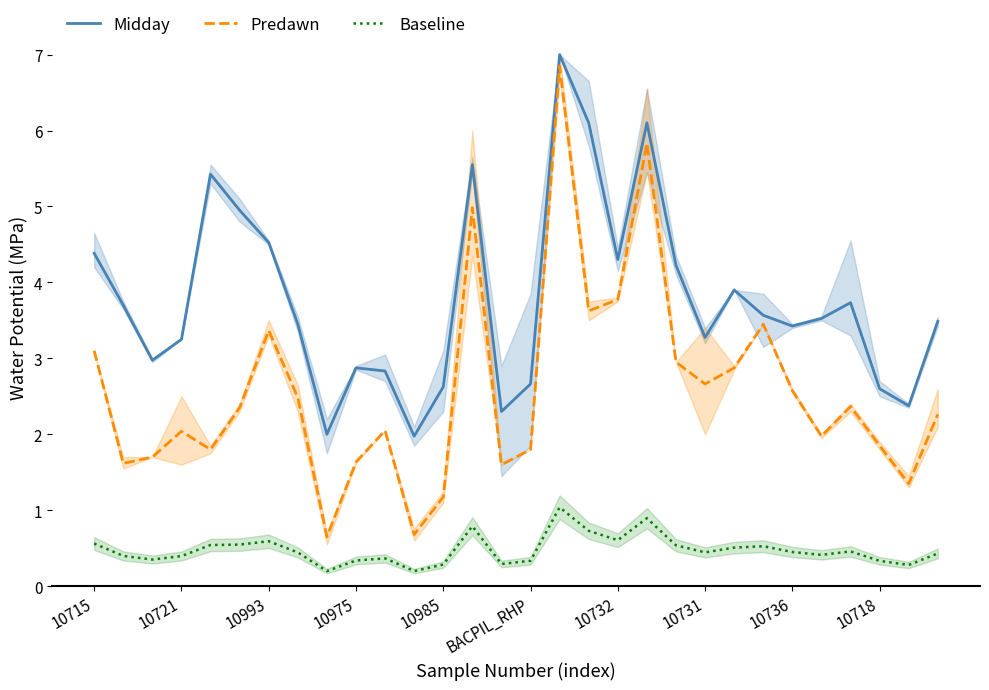

What is the spread (max minus min) of values at 22?

3.4